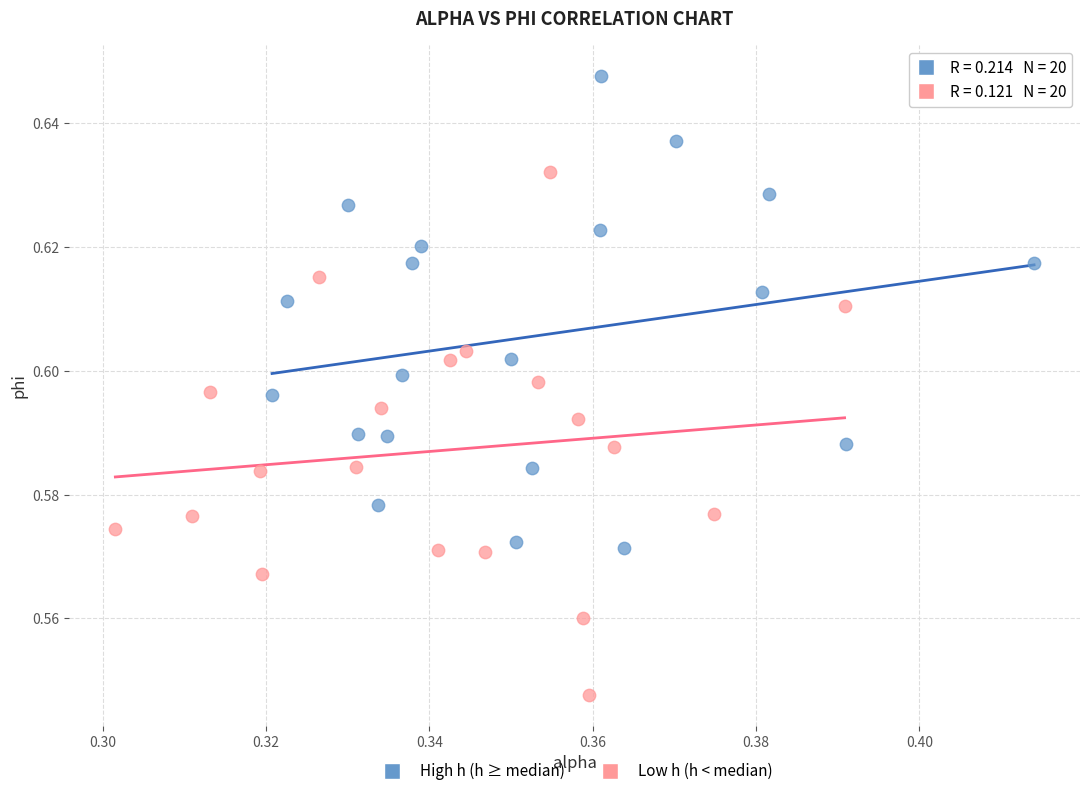

Which series has the largest Y range (max minus min)?

Low h (h < median)